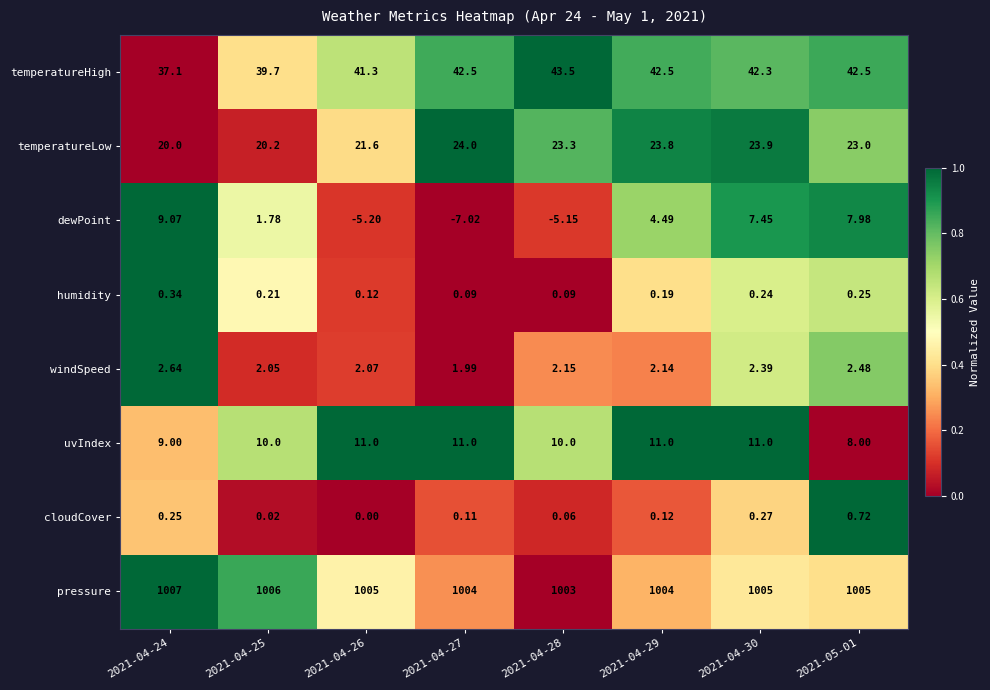

Which series has the largest total across all categories?

pressure